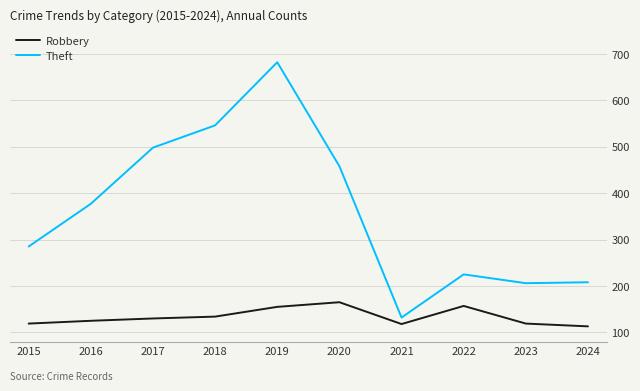

Rank the series by their maximum value, from lowest to highest.

Robbery, Theft